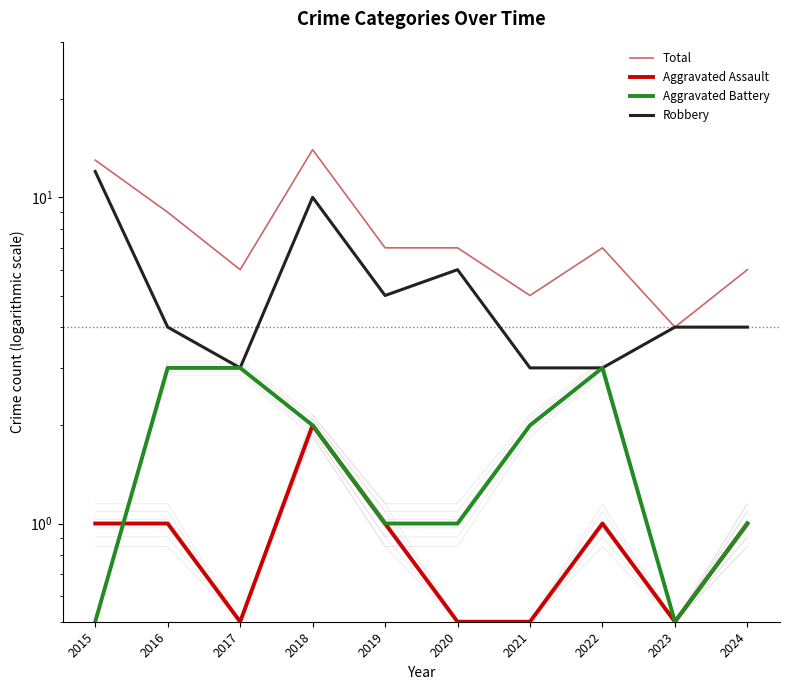

How many interior local valleys does the Aggravated Battery series have?

1